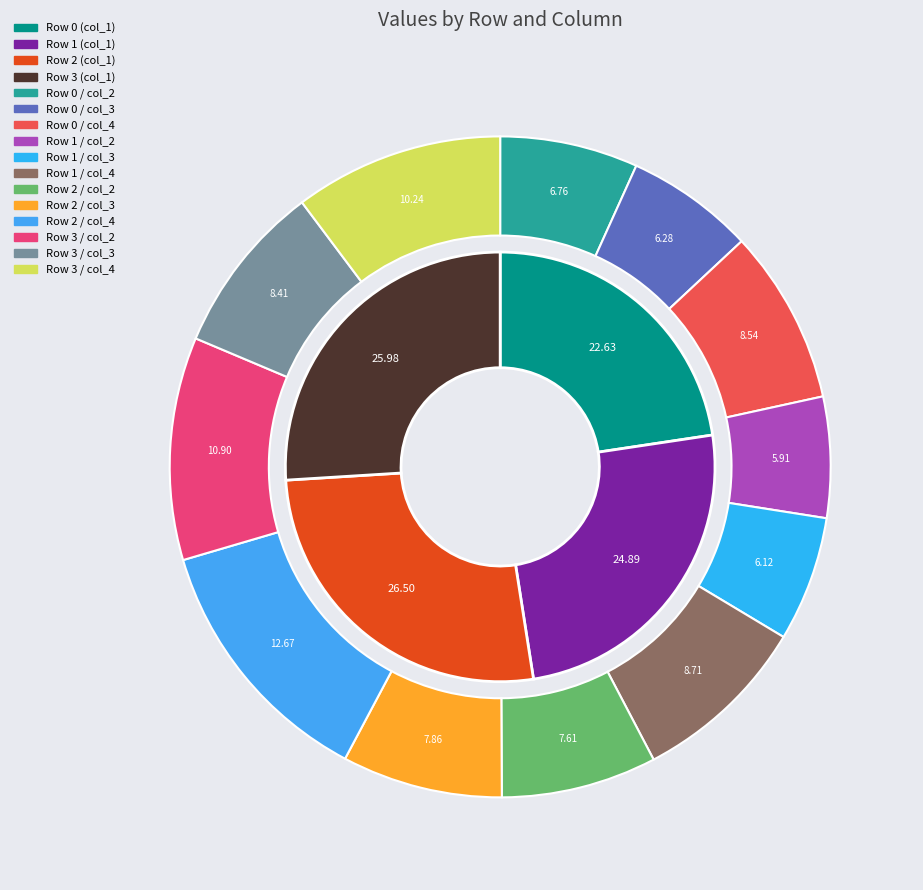

To the nearest percent, what is the average slice percentage?

25%